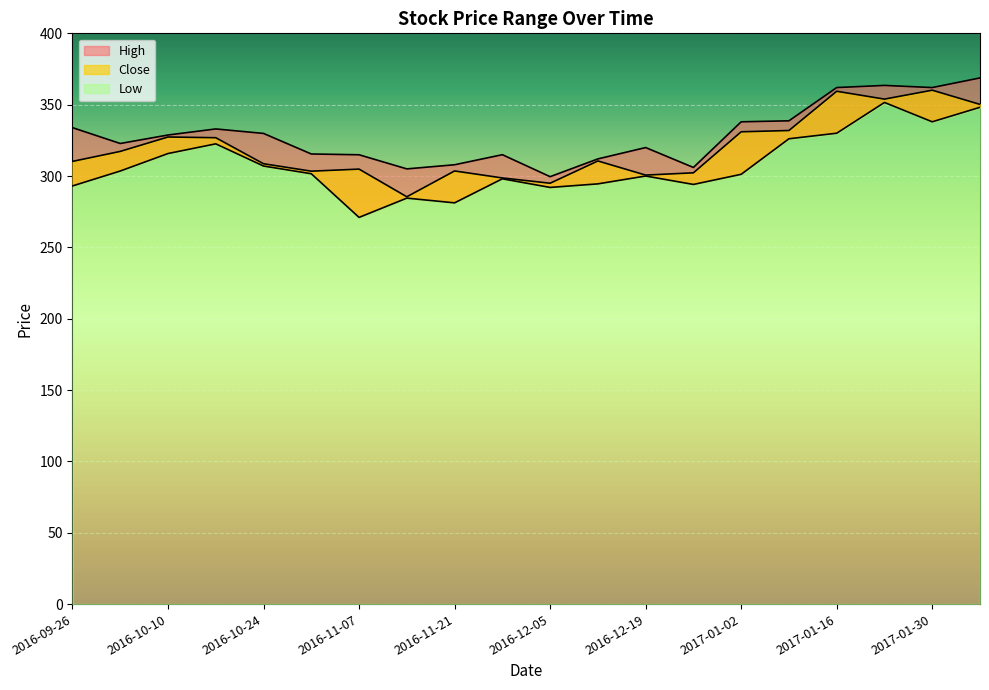

List the series in order of their overall mean, lowest first.

Low, Close, High